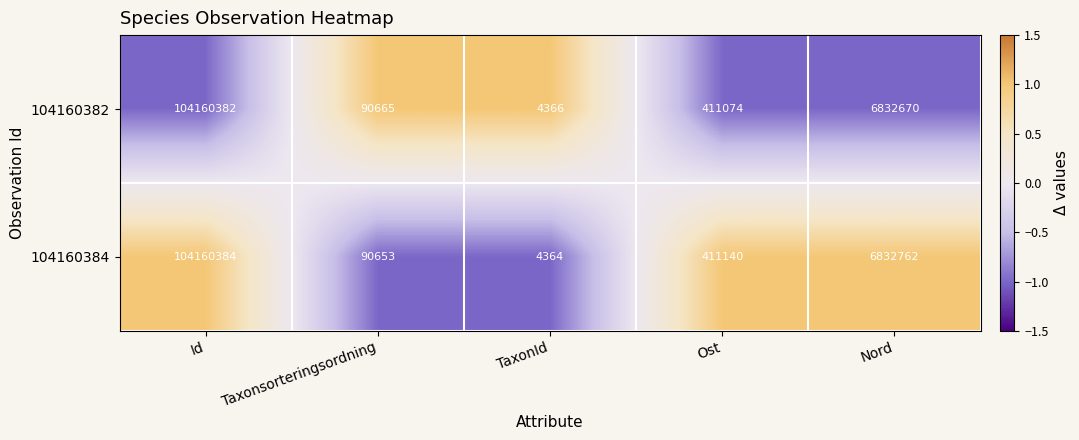

At which category is the sum across all series the highest?

Id